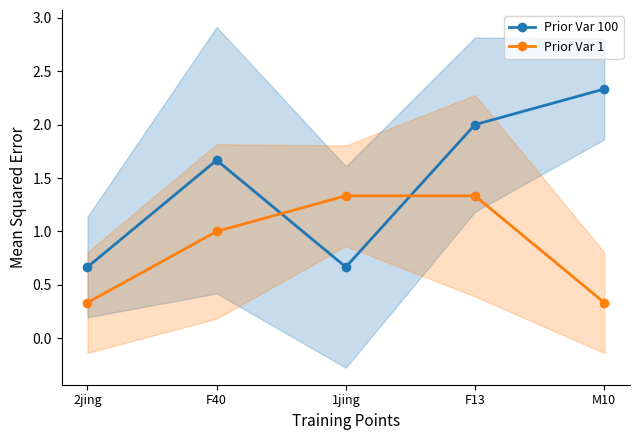

Reading left to right, extract all data points from this chart.

Prior Var 100: 2jing=0.7	F40=1.7	1jing=0.7	F13=2.0	M10=2.3
Prior Var 1: 2jing=0.3	F40=1.0	1jing=1.3	F13=1.3	M10=0.3